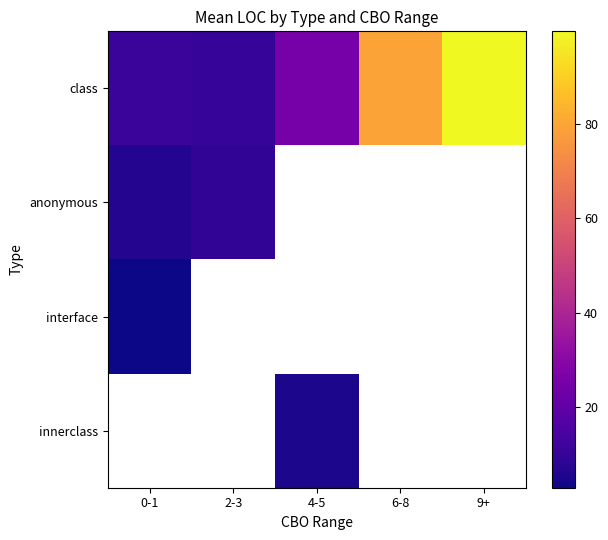

The value of class at 4-5 is 9.5. True or false?

False